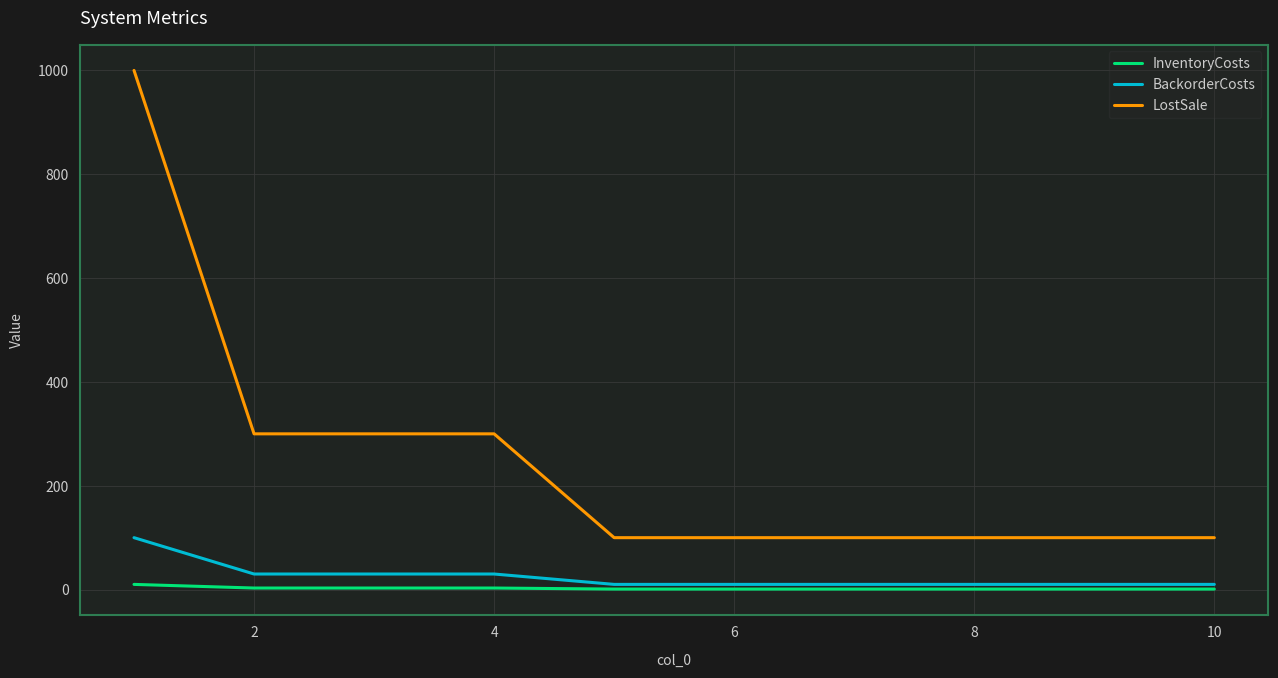

Rank the series by their maximum value, from lowest to highest.

InventoryCosts, BackorderCosts, LostSale